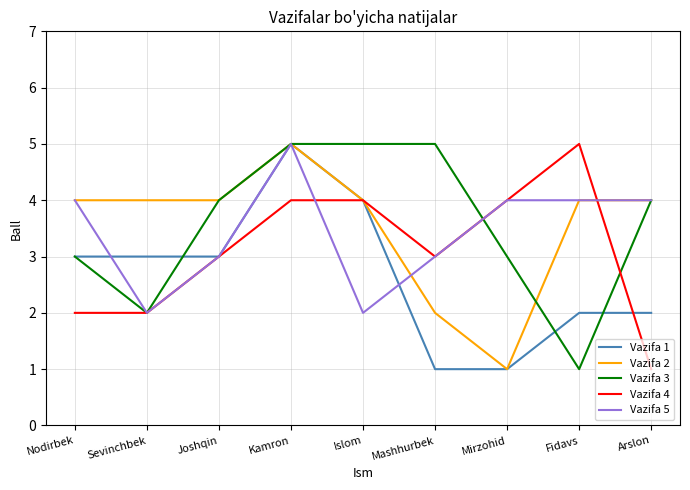

True or false: Vazifa 4 and Vazifa 1 cross at least once.

True